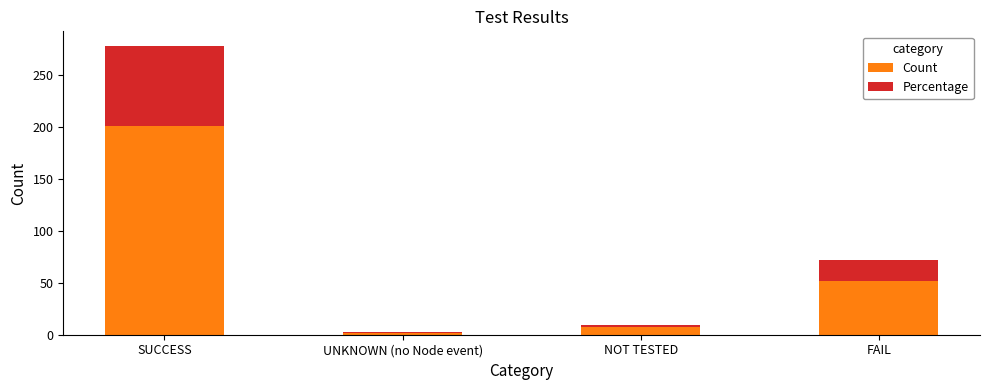

Reading right to left, what are the values for Count?

FAIL=52.0	NOT TESTED=7.0	UNKNOWN (no Node event)=2.0	SUCCESS=201.0